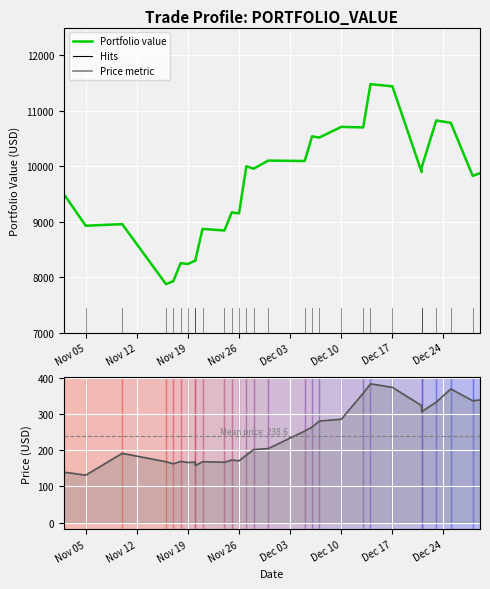

How many values in the Portfolio value series are below 9874?

14